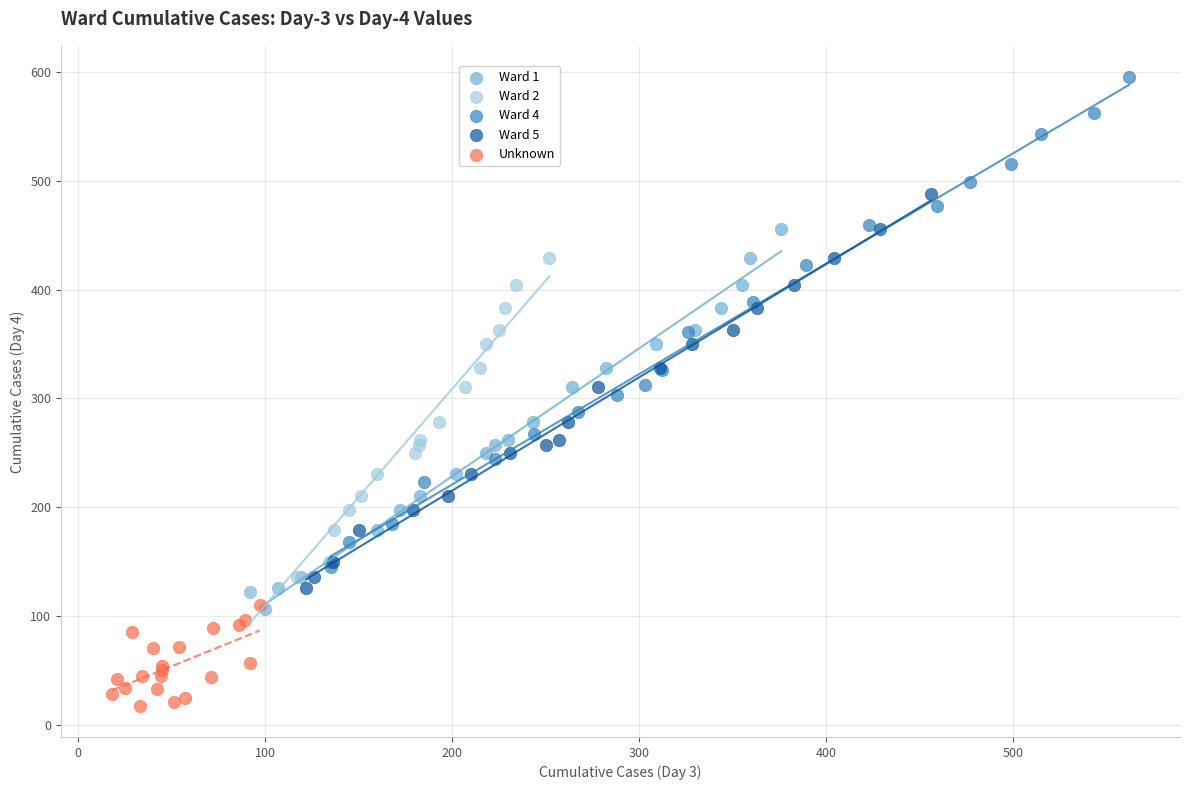

Which series has the largest Y range (max minus min)?

Ward 4